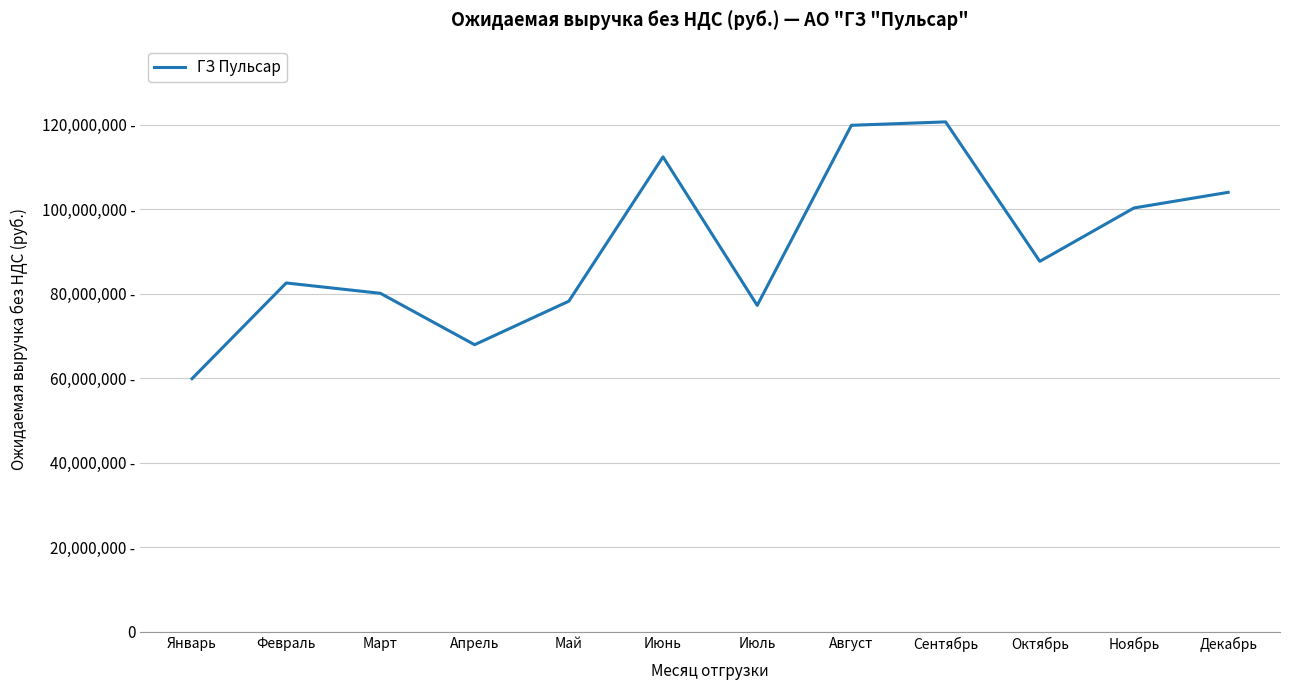

The chart shows a value of 119846340.0 at Август. True or false?

True